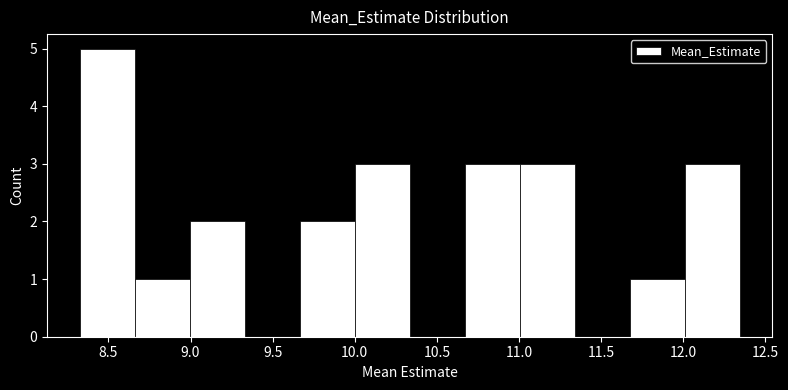

Reading left to right, list every bar in this chart as the range it spans on the x-axis followed by its height. Neither the bar edges nor the heights are printed on the chart, so give them approximately, as read against the axes.

8.35 to 8.65: 5
8.65 to 9.00: 1
9.00 to 9.35: 2
9.35 to 9.65: 0
9.65 to 10.00: 2
10.00 to 10.35: 3
10.35 to 10.65: 0
10.65 to 11.00: 3
11.00 to 11.35: 3
11.35 to 11.65: 0
11.65 to 12.00: 1
12.00 to 12.35: 3